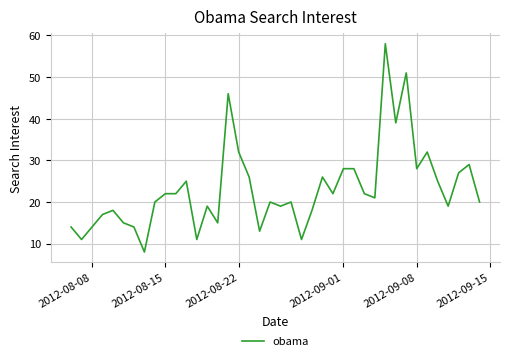

What is the maximum value shown in the chart?

58